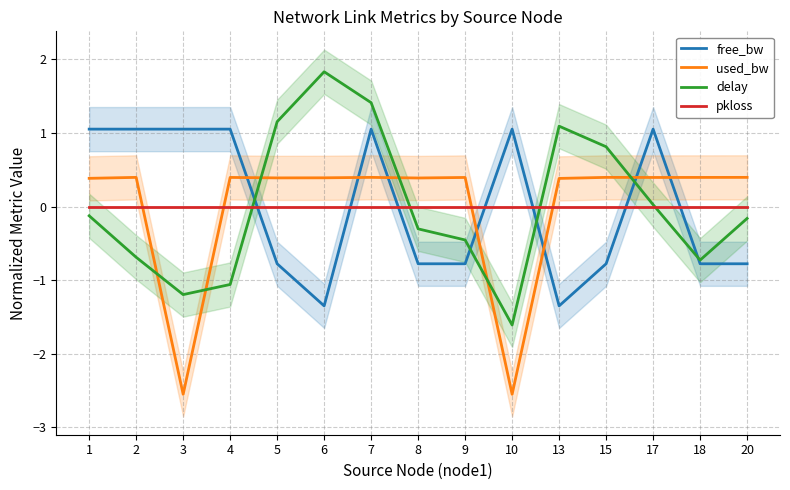

Reading right to left, what are all the values shown in this chart?

free_bw: -0.8	-0.8	1.1	-0.8	-1.3	1.1	-0.8	-0.8	1.1	-1.3	-0.8	1.1	1.1	1.1	1.1
used_bw: 0.4	0.4	0.4	0.4	0.4	-2.5	0.4	0.4	0.4	0.4	0.4	0.4	-2.5	0.4	0.4
delay: -0.2	-0.7	0.0	0.8	1.1	-1.6	-0.5	-0.3	1.4	1.8	1.2	-1.1	-1.2	-0.7	-0.1
pkloss: 0.0	0.0	0.0	0.0	0.0	0.0	0.0	0.0	0.0	0.0	0.0	0.0	0.0	0.0	0.0